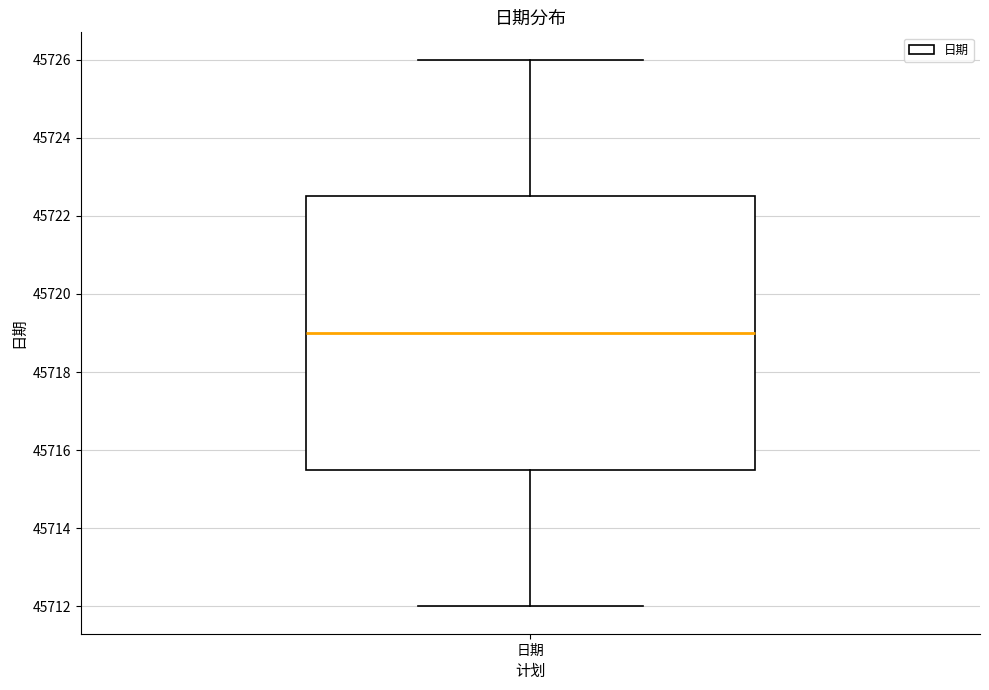

Transcribe this box plot: give where the median line is, the range the box spans, and where the two whiskers end, as read against the y-axis. The values are not printed on the chart, so give them approximately, as read against the axis.

median 45719.0, box 45715.6 to 45722.6, whiskers 45712.0 to 45726.0